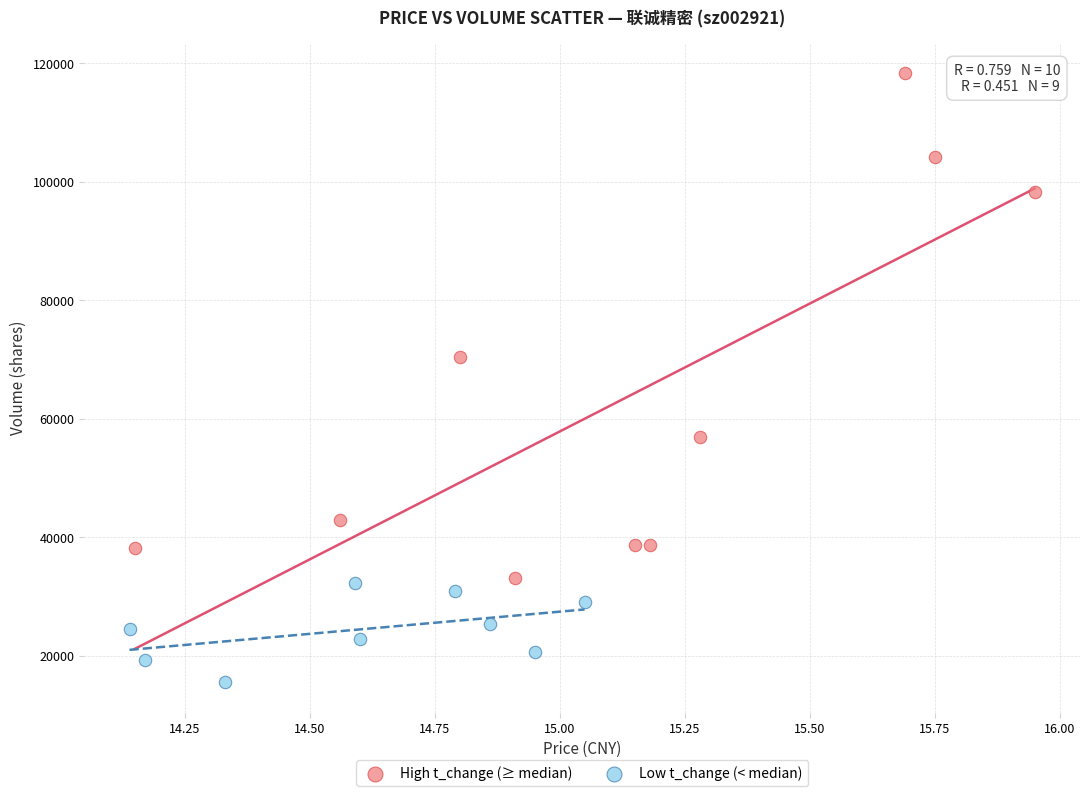

Which series contains the highest Y value?

High t_change (≥ median)